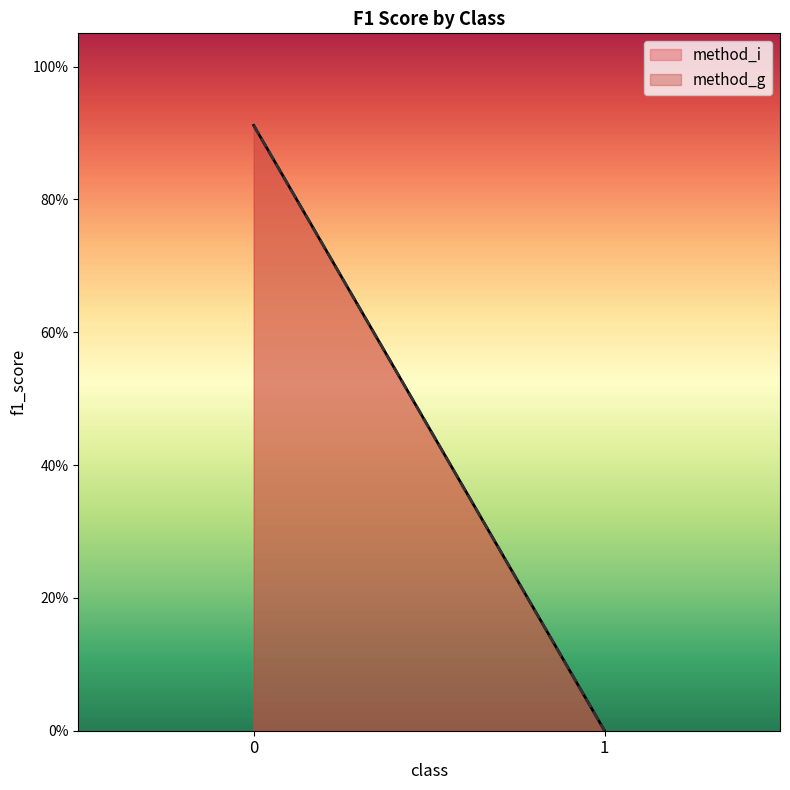

Reading left to right, transcribe all the data shown in this chart.

method_i: 0.9	0.0
method_g: 0.9	0.0